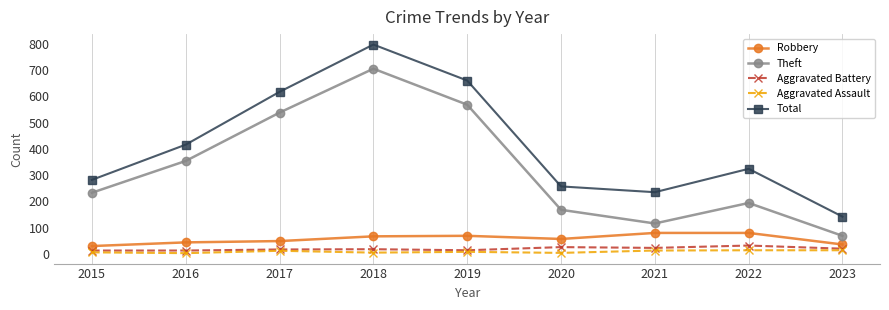

Where is Theft nearest to the value 387?

2016